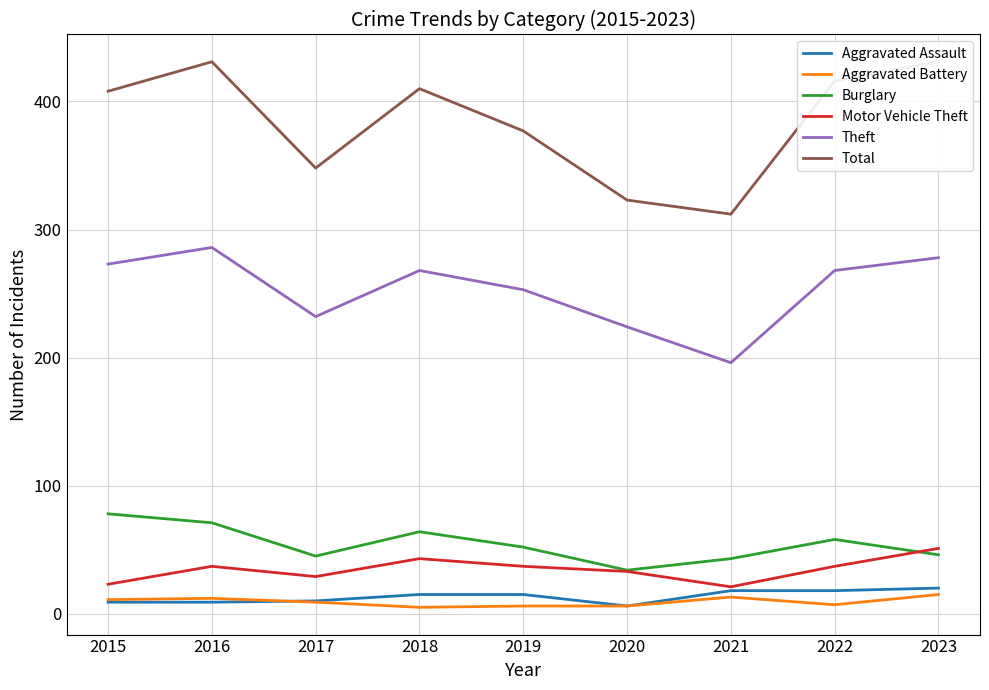

What is the spread (max minus min) of values at 2015?

399